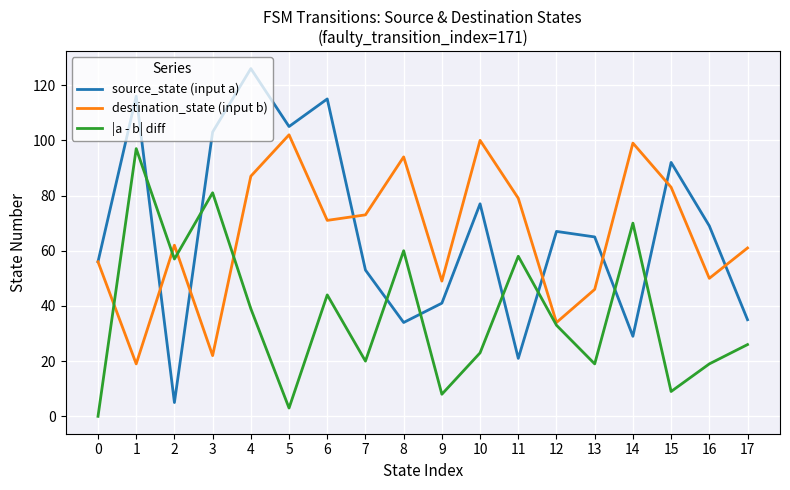

What are all the series names shown in the legend?

source_state (input a), destination_state (input b), |a - b| diff